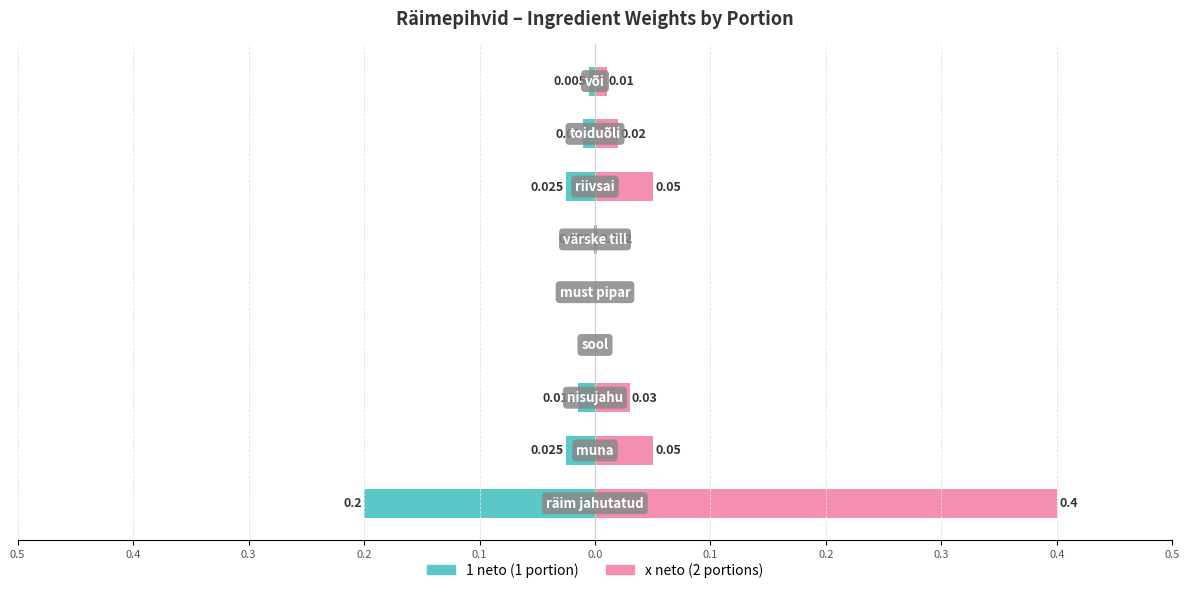

List the series in order of their overall mean, highest first.

x neto (2 portions), 1 neto (1 portion)